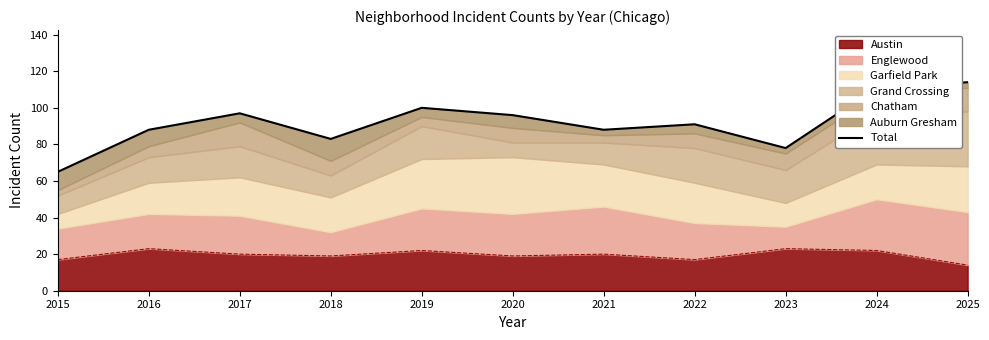

Approximately how many times larger is the value at 2016 compared to 2017?

0.9